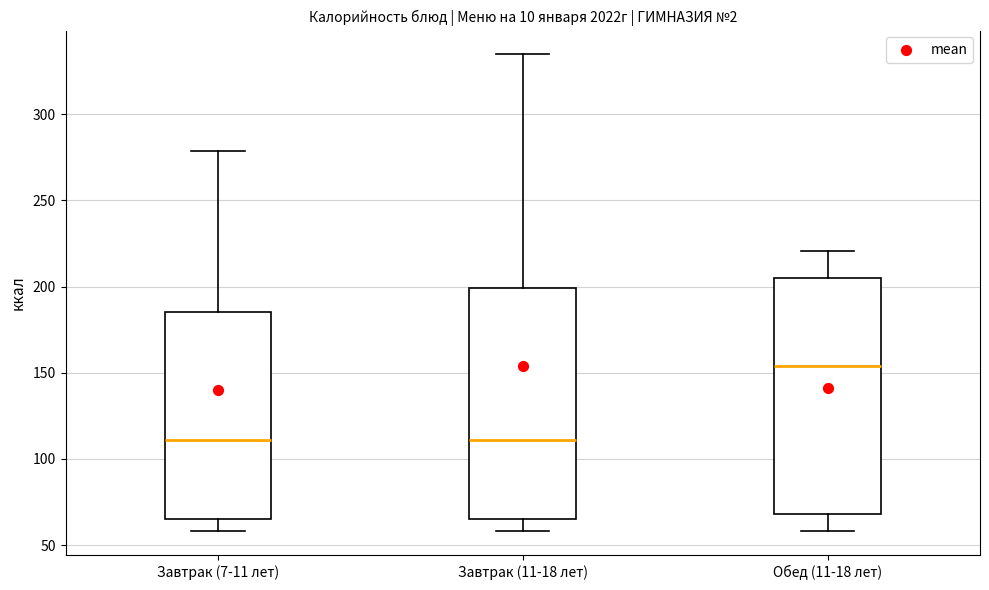

Where does the lower whisker of the box for Завтрак (11-18 лет) end on the y-axis? The values are not printed on the chart, so give them approximately, as read against the axis.

60